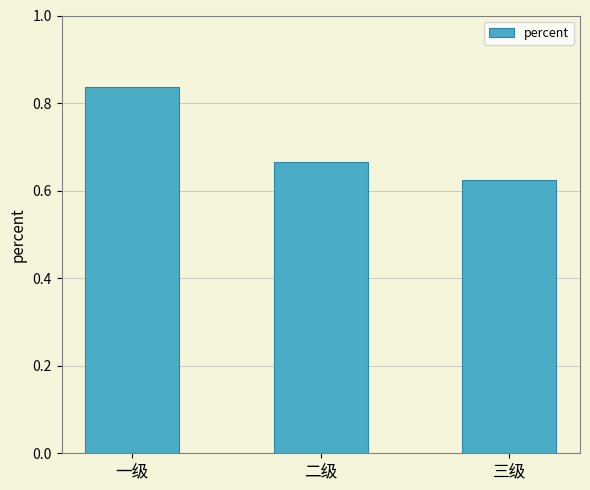

Which label corresponds to the largest value in the chart?

一级